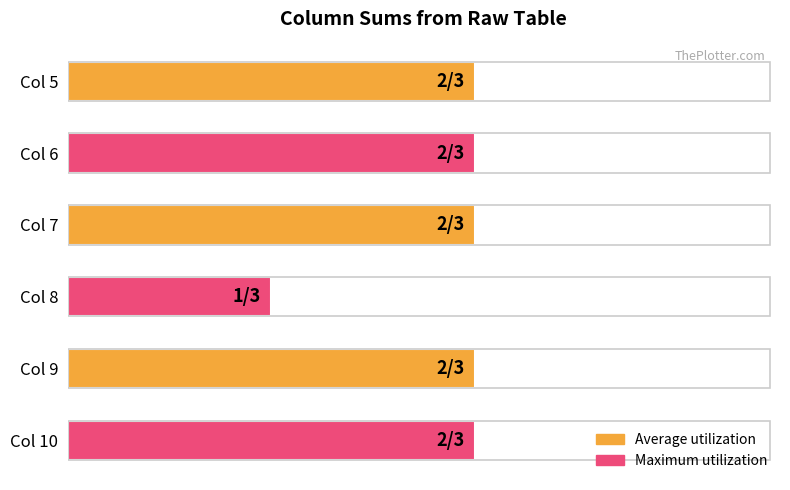

Does the chart contain any negative values?

No